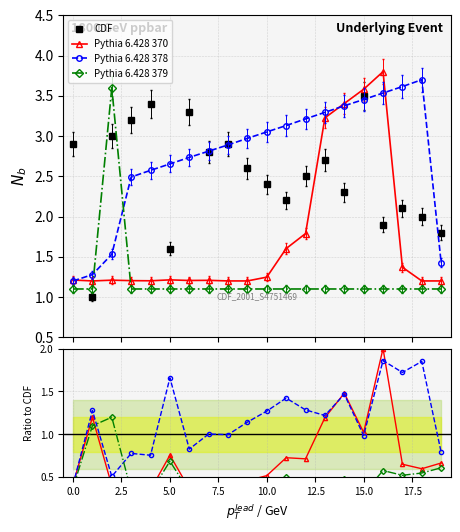

True or false: Pythia 6.428 379 has a value of 0.6 at 18.

True